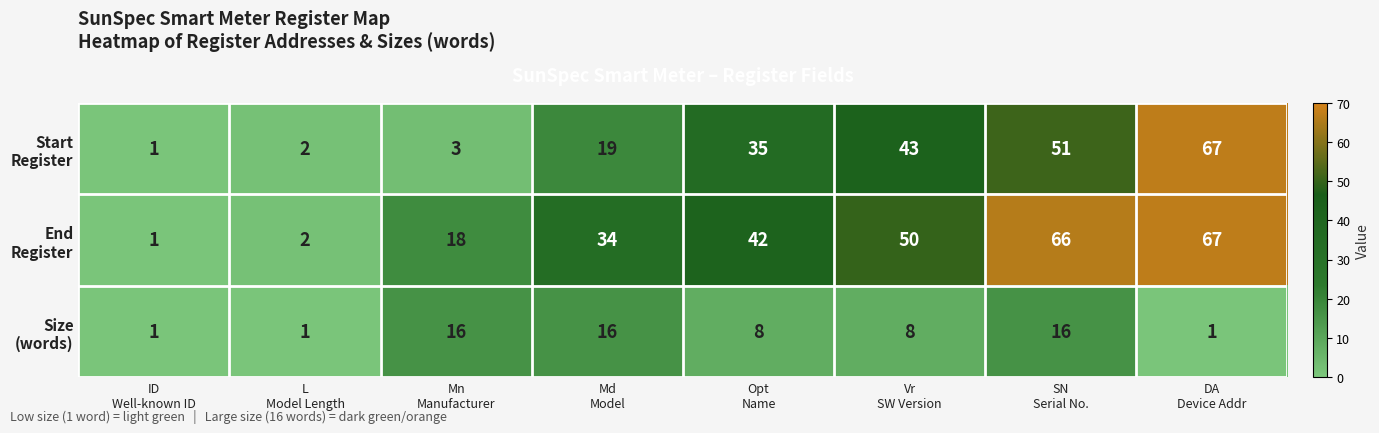

How many data points does each series have?

8